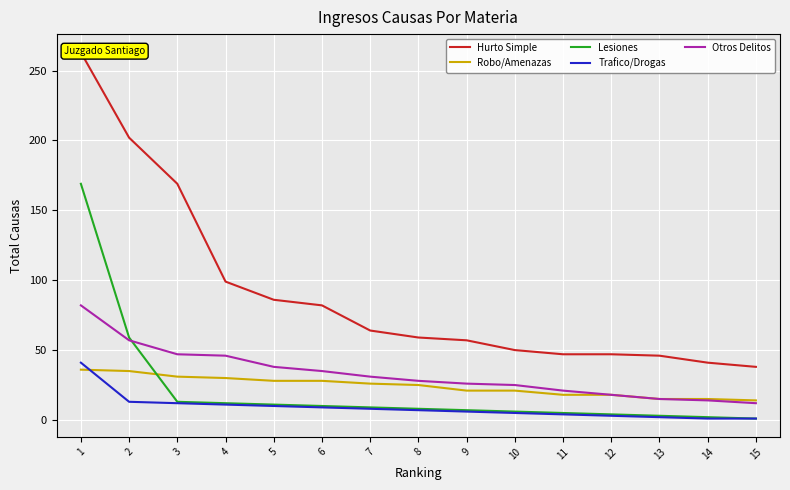

Count the number of categories in the chart.

15